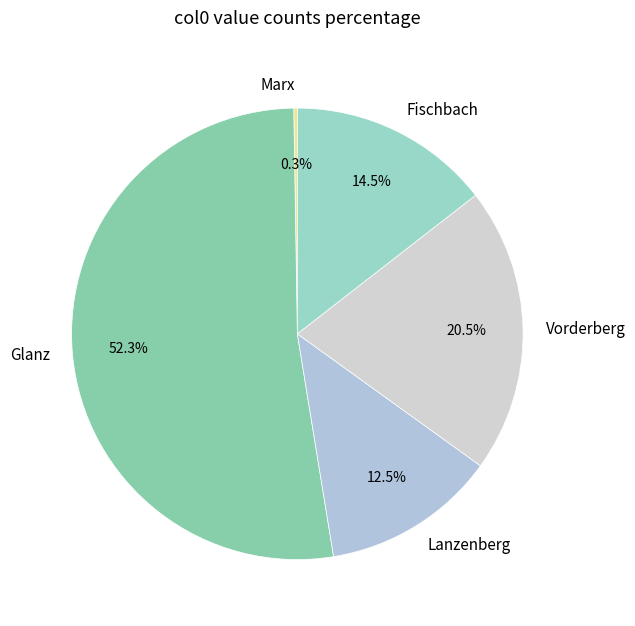

Between Glanz and Vorderberg, which is larger?

Glanz